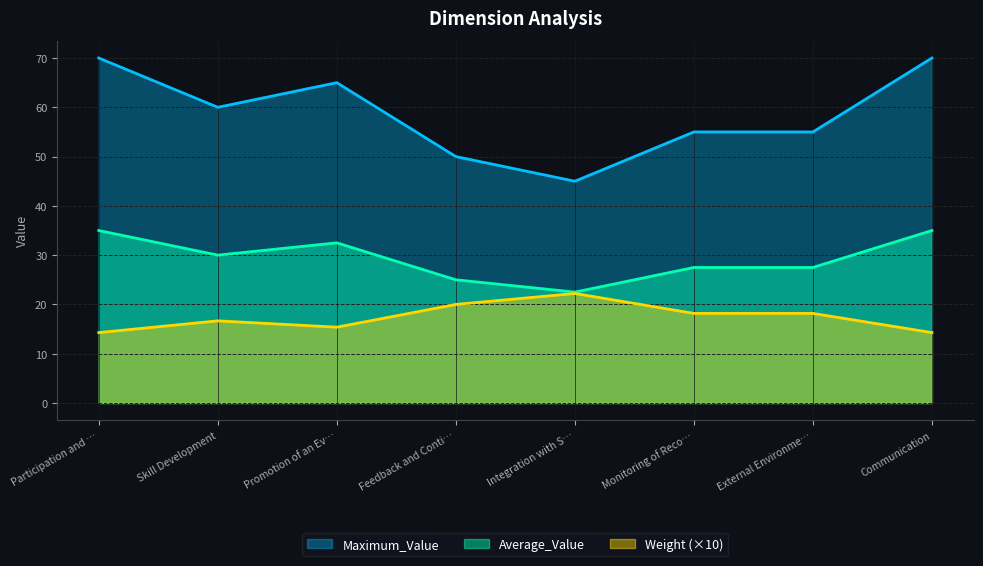

Which series has the largest total across all categories?

Maximum_Value